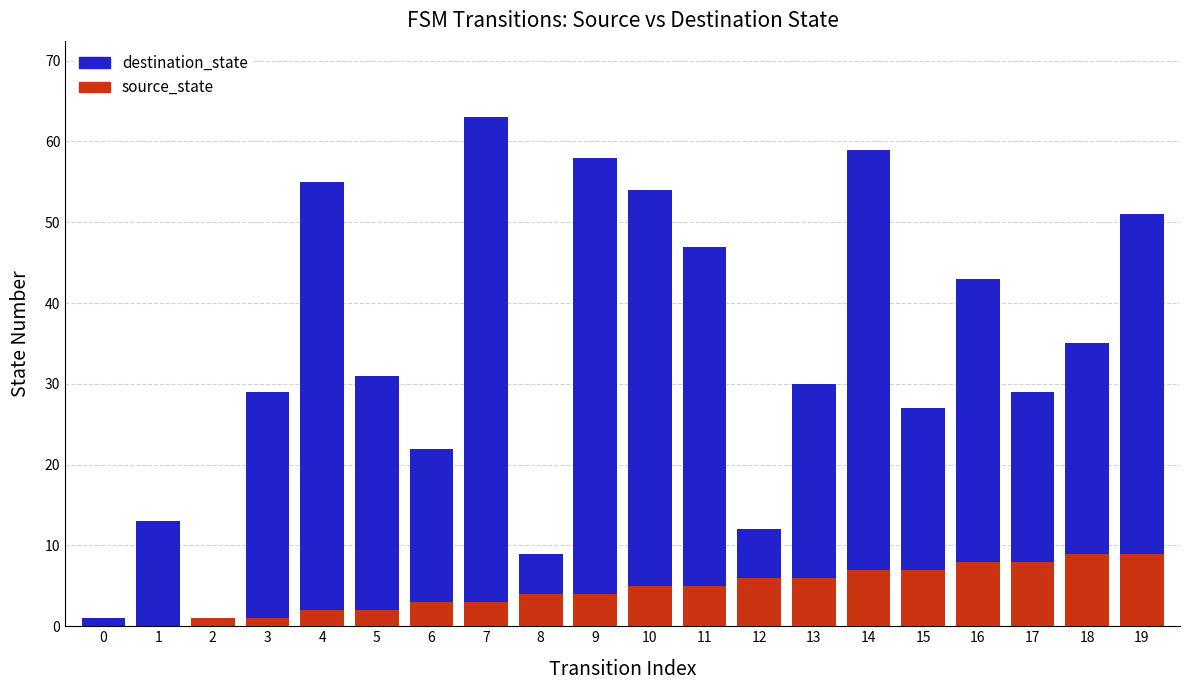

How many groups of bars are there?

20